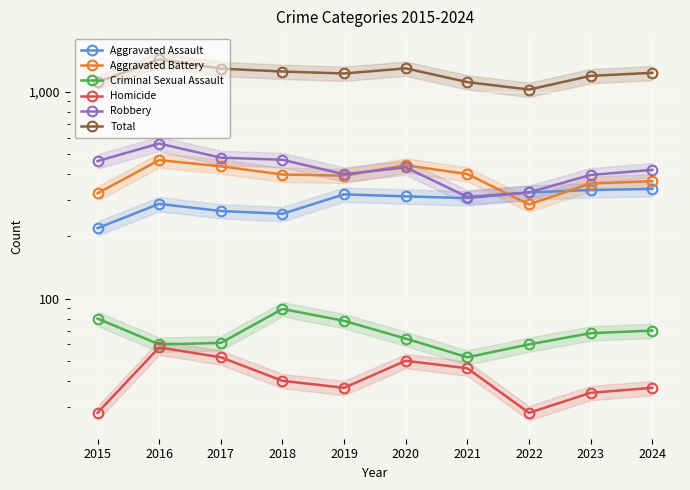

What is the difference between the highest and lowest values at 2015?

1084